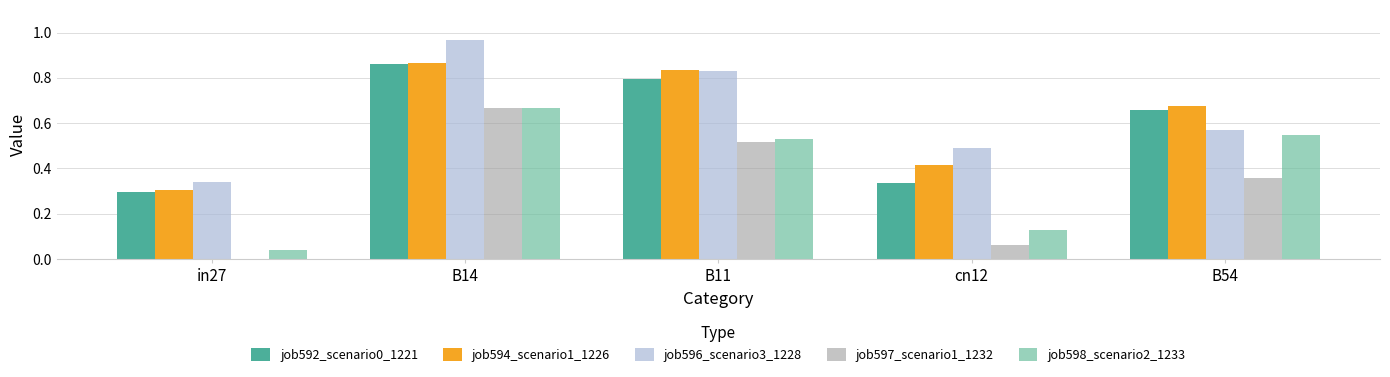

At which category does the chart reach its peak across all series?

B14